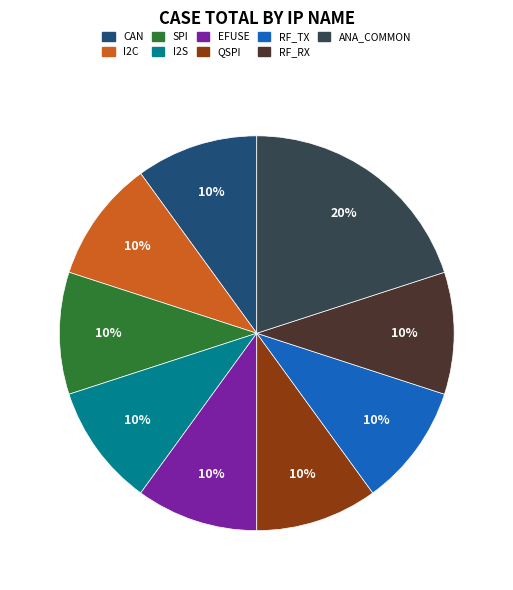

Count the number of slices in the pie.

9